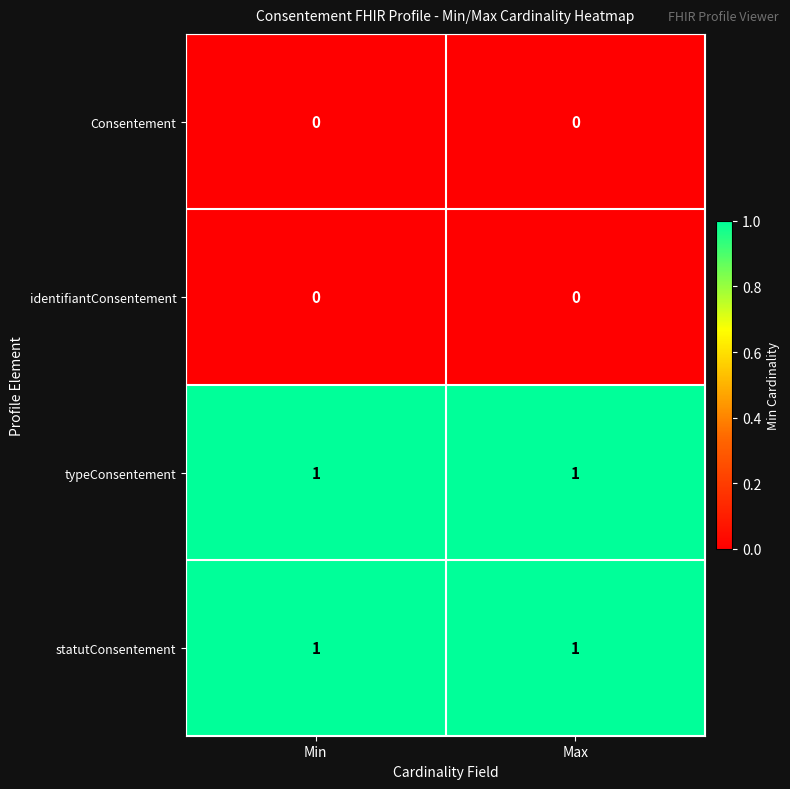

The statutConsentement series shows 1 at Max. True or false?

True